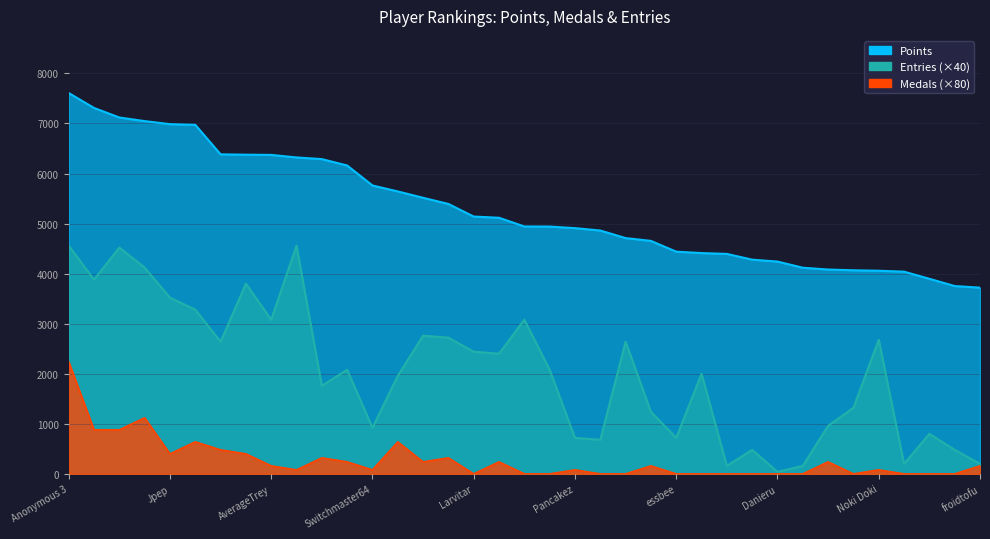

List the labels in order of Entries value, smallest first.

Danieru, Jcool114, Reed, Torcnein, froidtofu, Anonymous 10, Kaffelon, JJsrl, Pancakez, essbee, PumpMan, Switchmaster64, SidedWilliams, Inkstar, peaches, nindiddeh, Weegee, RSW, Rimato13, Skitch, Urbani, Larvitar, Anonymous 6, Pogonateur, Noki Doki, Jer, frededish, AverageTrey, shoutplenty, Anonymous 5, Jpep, FoundYourGun, Anonymous 4, Fech, lumardy, Anonymous 3, Despin